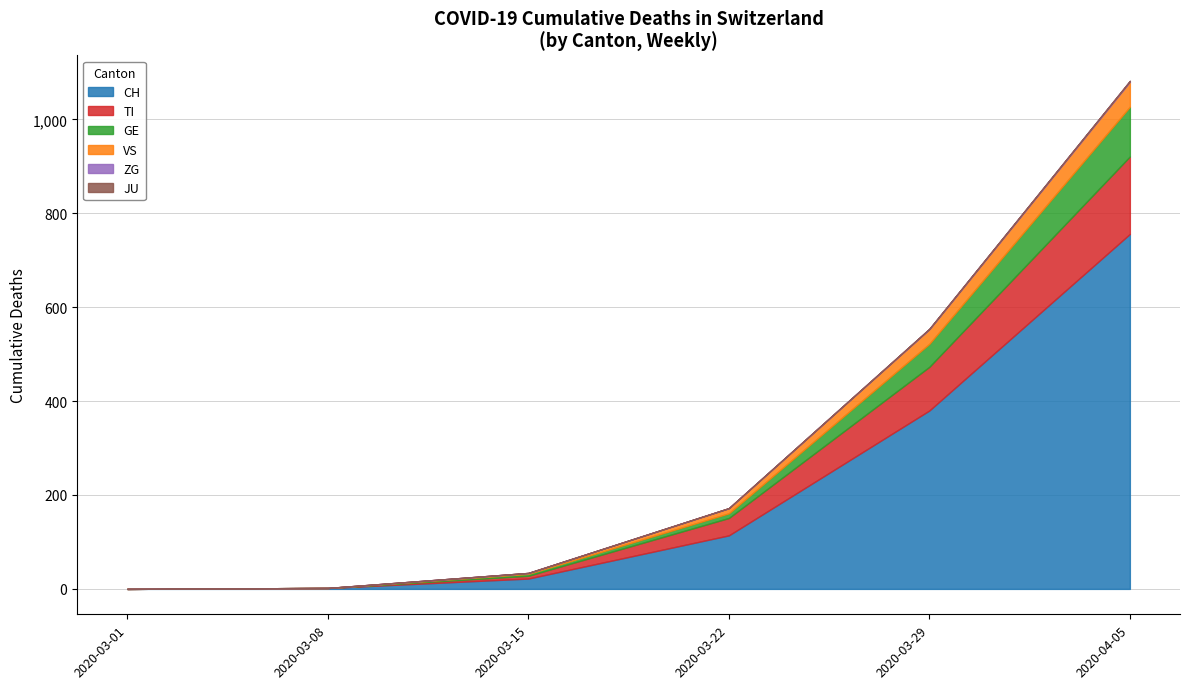

At which category is the sum across all series the highest?

2020-04-05